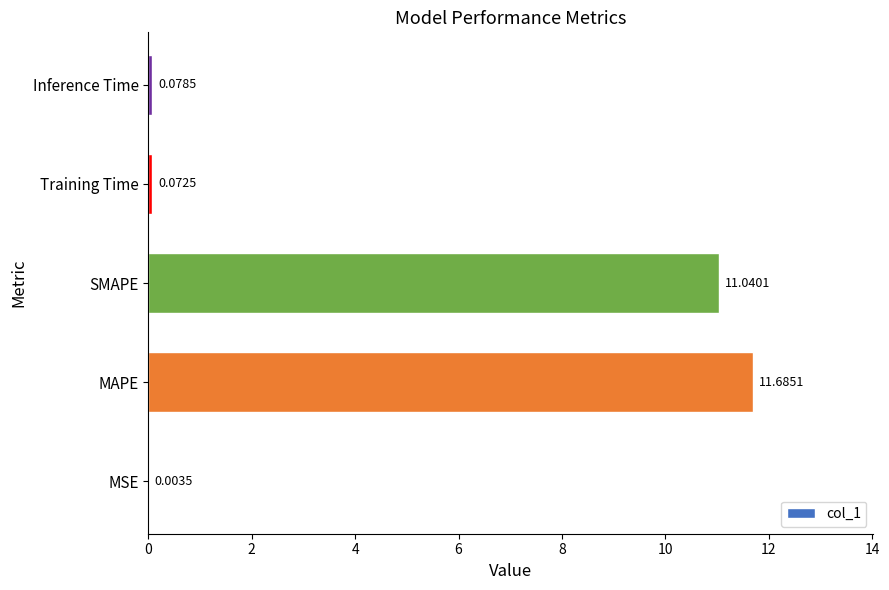

What is the sum of all values?

22.9